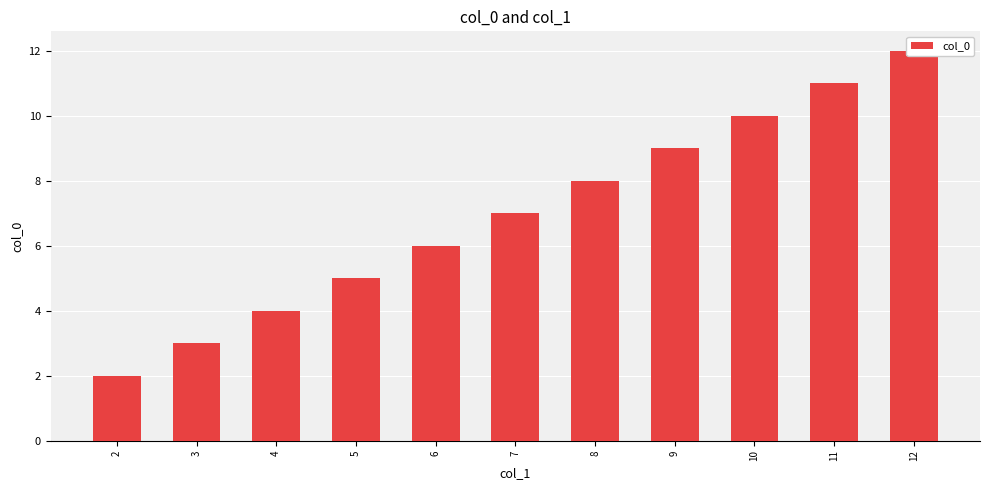

What is the value of the 4th bar from the left?

5